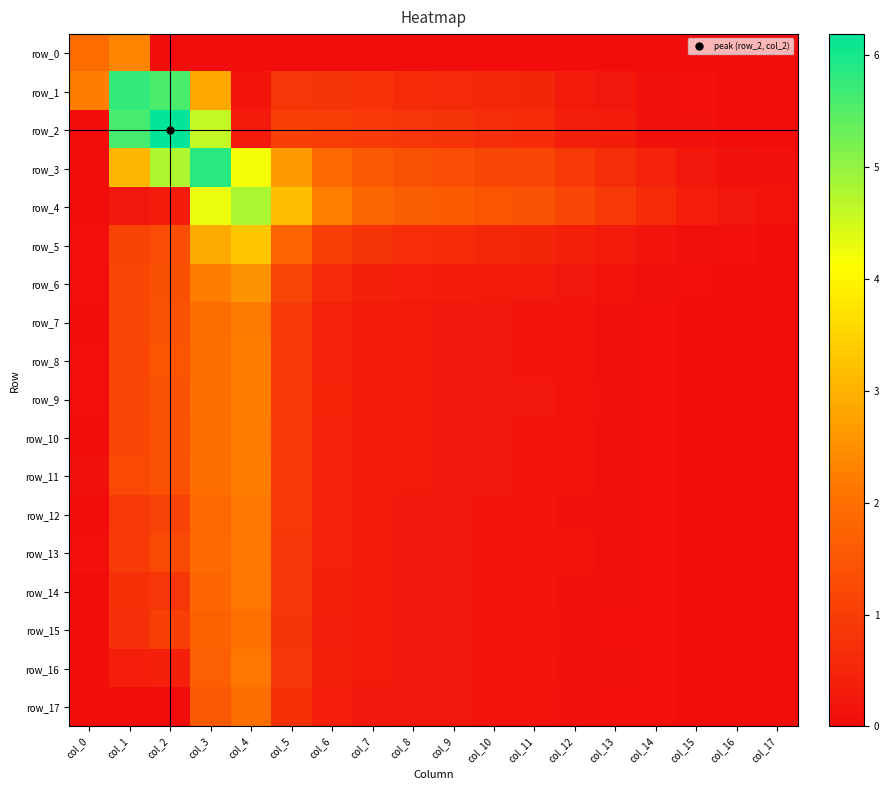

True or false: row_9 has a value of 0.3 at col_7.

True